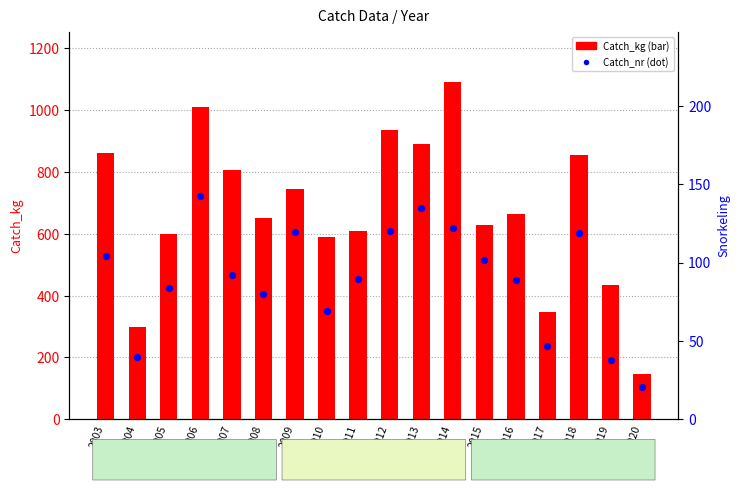

Which series contains the highest Y value?

Catch_kg